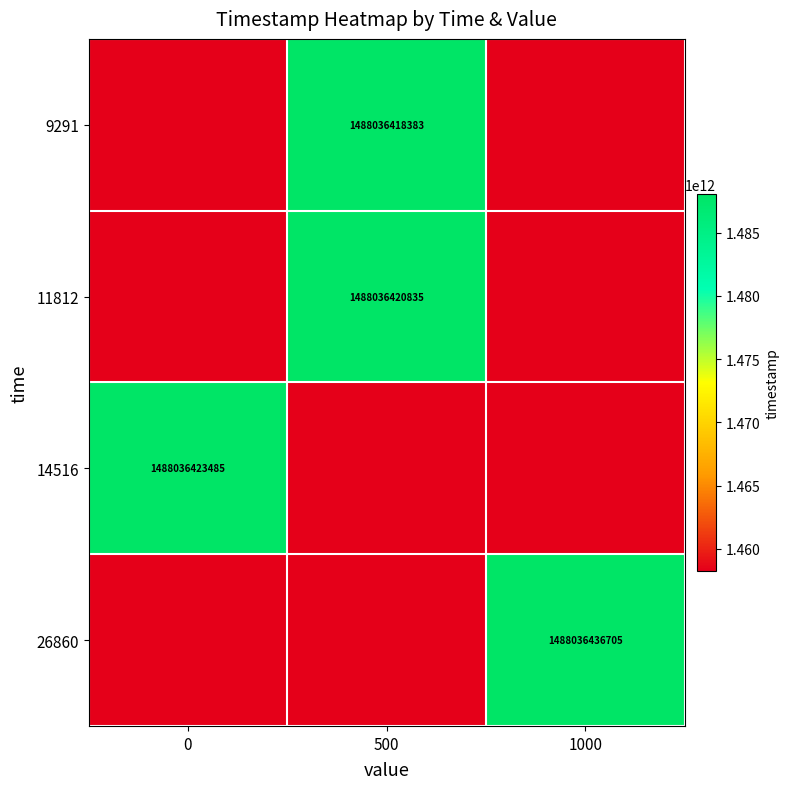

Is it true that 14516 equals 1458275690015.3 at 1000?

True